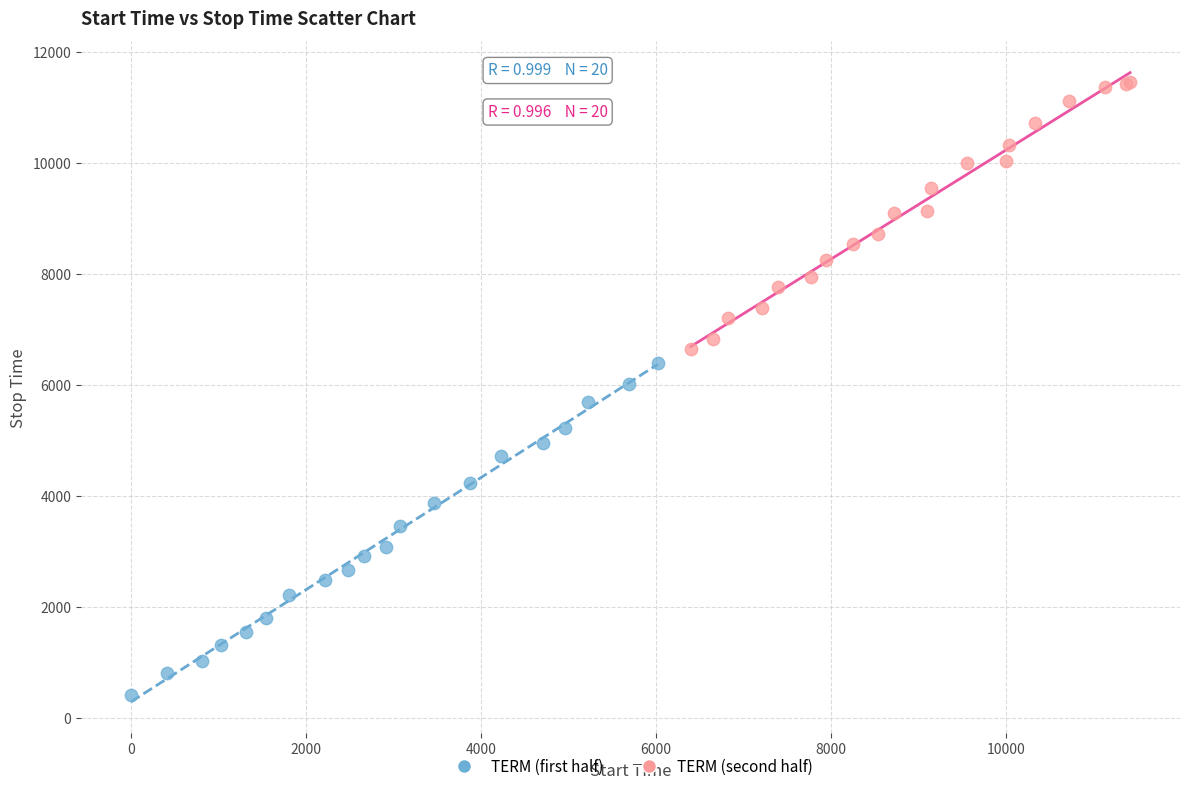

Which series has the widest spread of Y values?

TERM (first half)